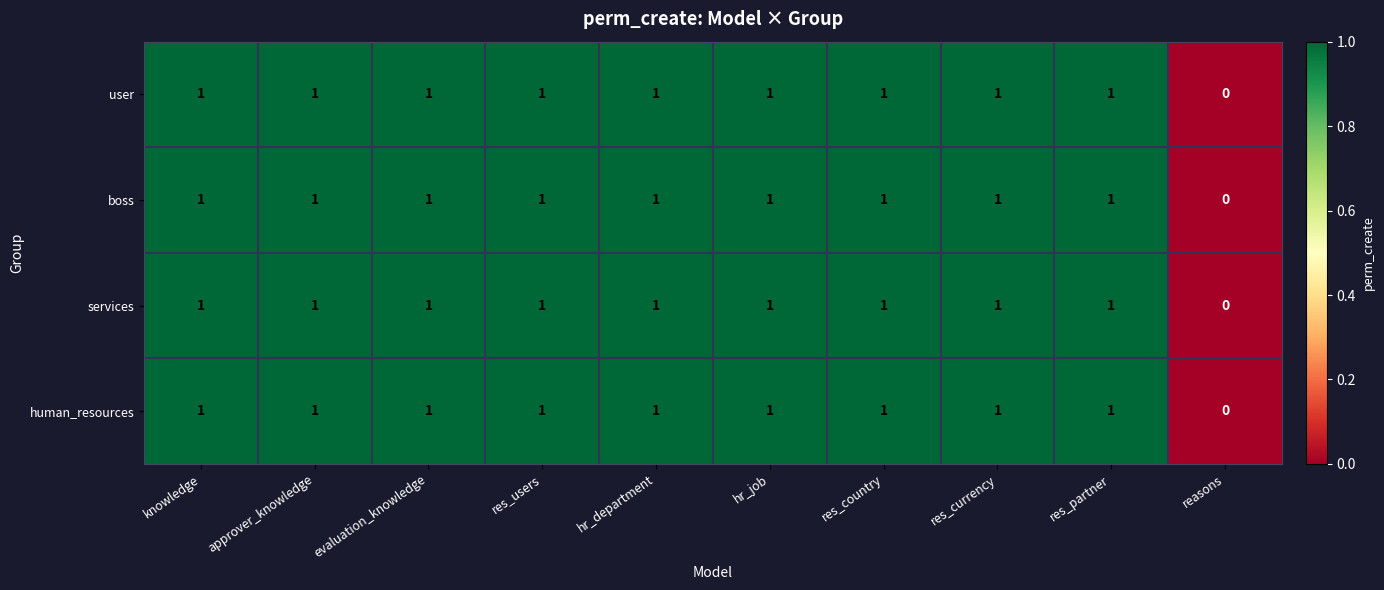

Where is services nearest to the value 0?

reasons